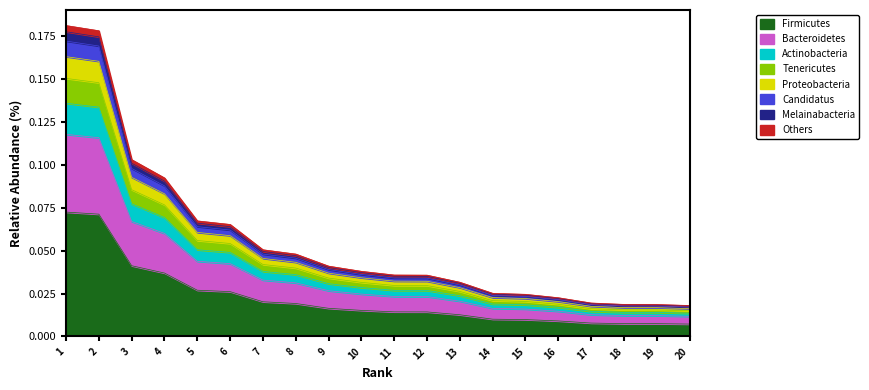

How many categories are shown in the chart?

20